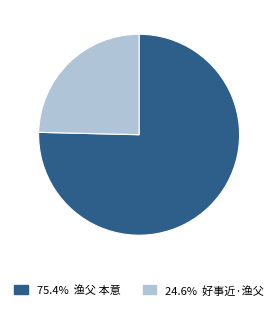

What is the ratio of the value at 渔父 本意 to the value at 好事近·渔父本清寒?

3.1